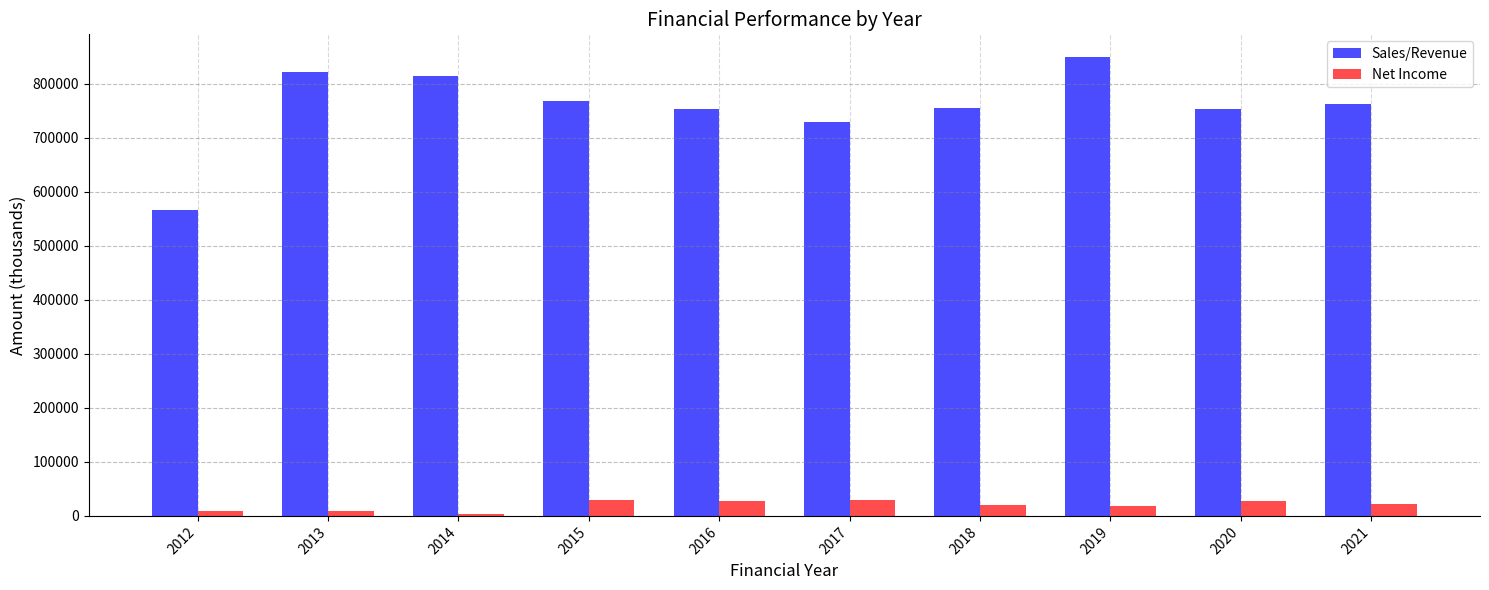

Does the chart contain stacked bars?

No